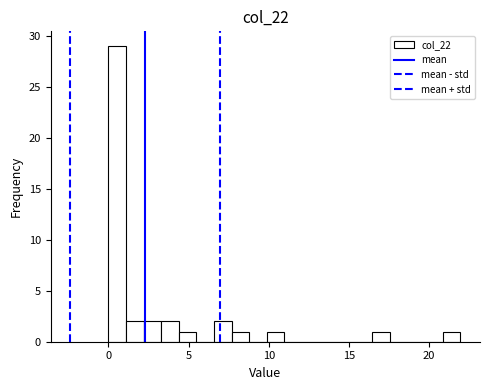

Around what value on the x-axis is the tallest bar? Give the approximate position of its centre, as read against the axis.

0.5